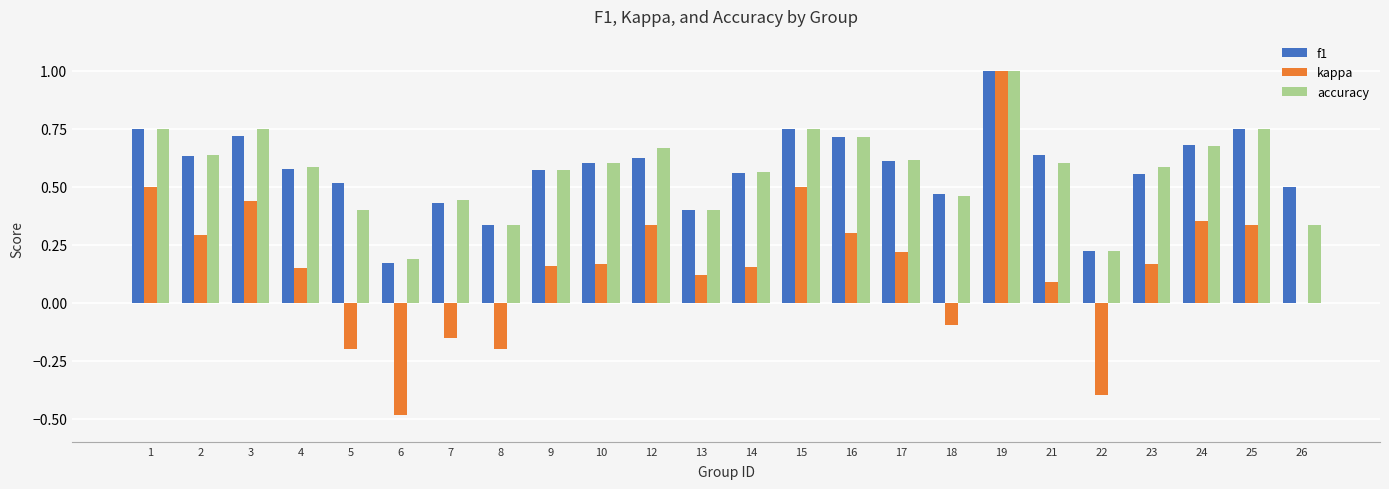

What is the sum of all accuracy values?

13.6